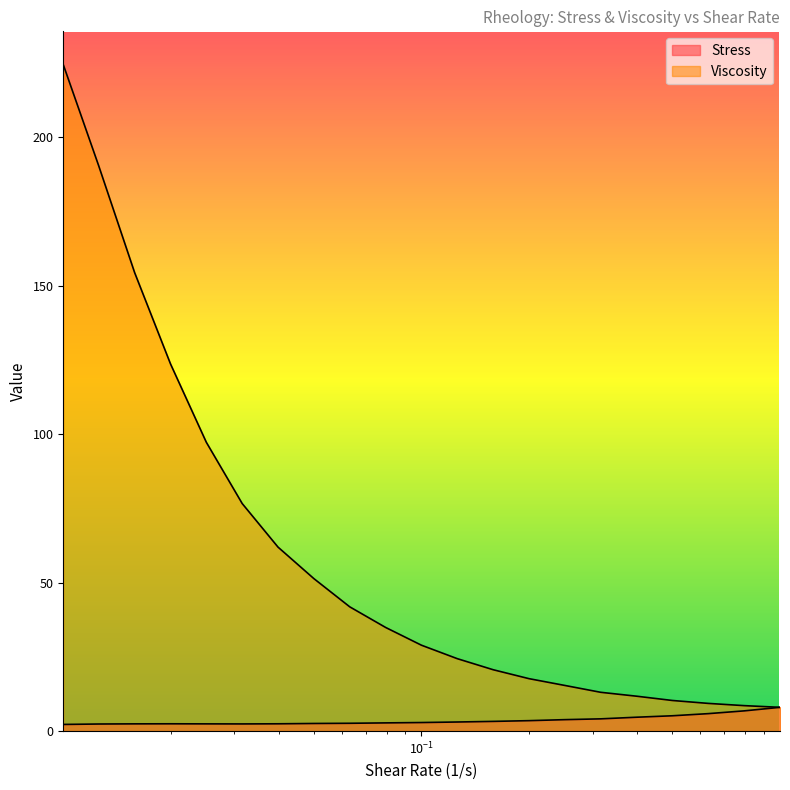

In Stress, how many points are higher than both neighbors (excluding endpoints)?

1